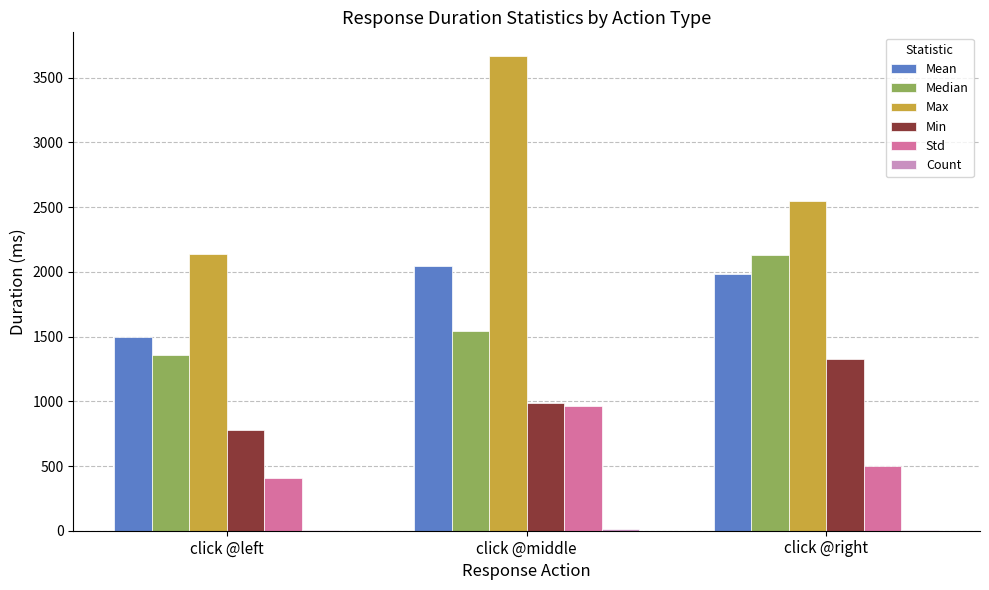

Which series has the largest total across all categories?

Max